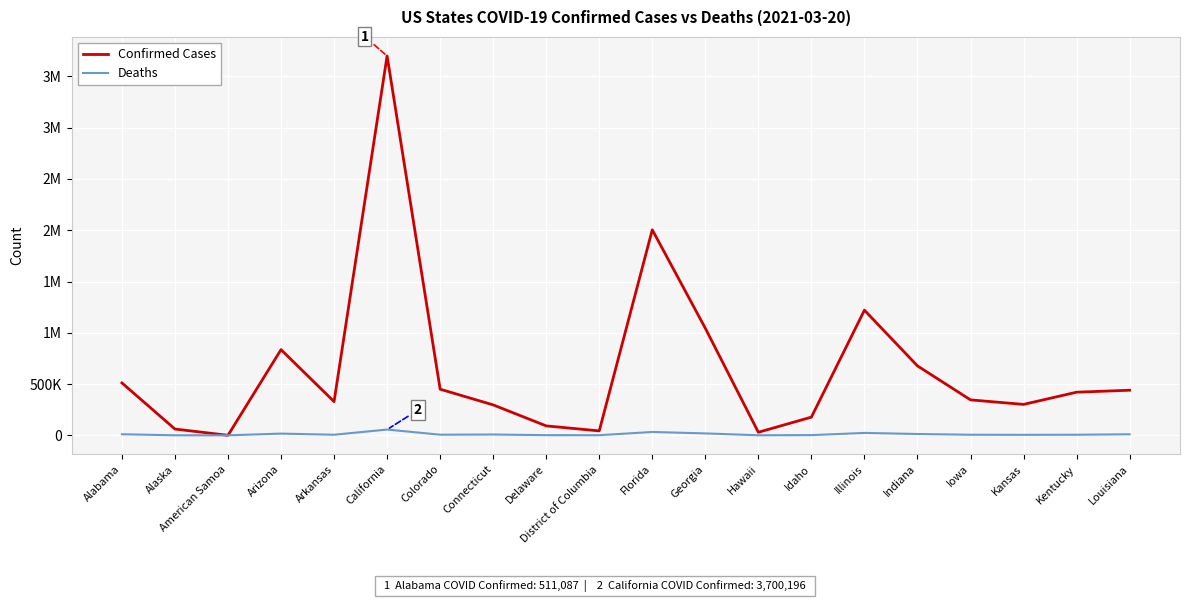

Reading left to right, transcribe all the data shown in this chart.

Confirmed Cases: 511087	61165	0	835765	328547	3700196	449828	296691	91942	43175	2004362	1044134	29765	177420	1220432	677135	345642	301519	420512	439737
Deaths: 10436	310	0	16733	5533	56280	6068	7832	1526	1049	32713	18530	453	1941	23329	12926	5674	4836	5720	9988